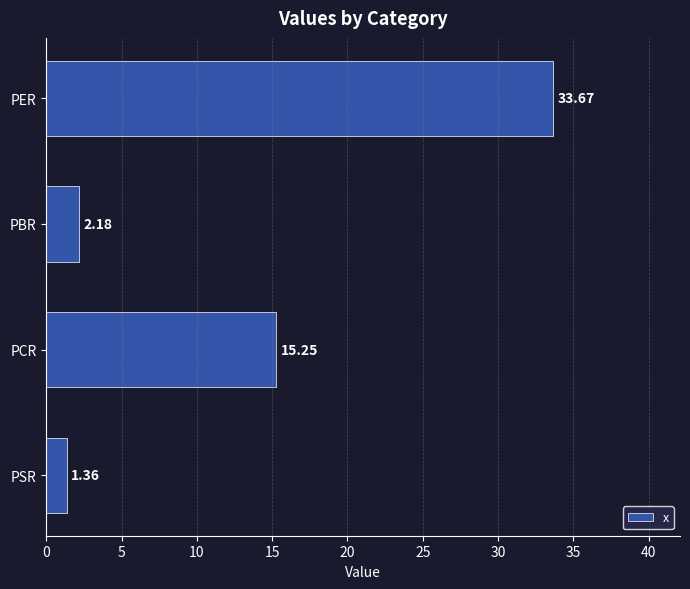

What is the difference between the second highest and minimum values?

13.9